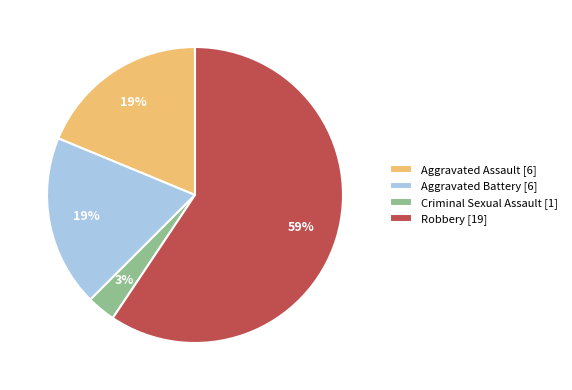

Is there a majority slice in this chart?

Yes